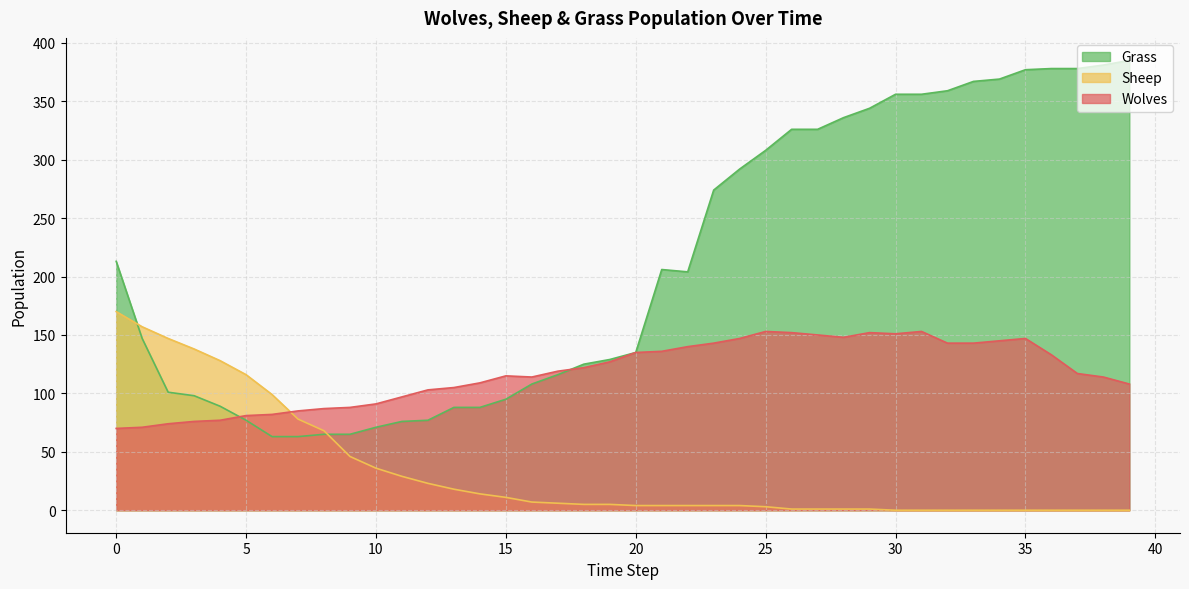

Which series ends up on top after the final intersection of Wolves and Grass?

Grass